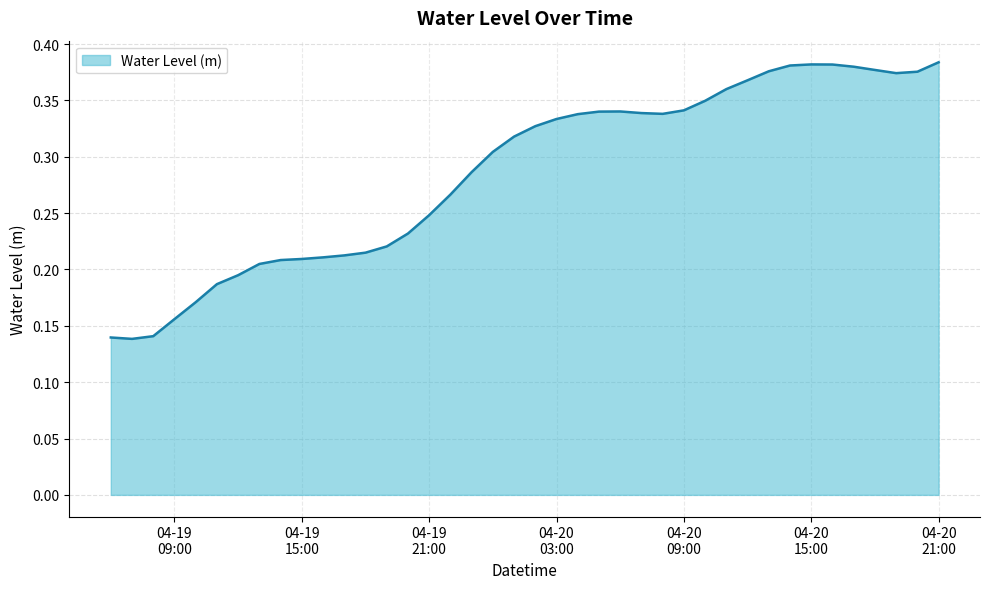

List the labels in order of value, largest first.

2025-04-20 21:00:00, 2025-04-20 15:00:00, 2025-04-20 16:00:00, 2025-04-20 14:00:00, 2025-04-20 17:00:00, 2025-04-20 18:00:00, 2025-04-20 13:00:00, 2025-04-20 20:00:00, 2025-04-20 19:00:00, 2025-04-20 12:00:00, 2025-04-20 11:00:00, 2025-04-20 10:00:00, 2025-04-20 09:00:00, 2025-04-20 06:00:00, 2025-04-20 05:00:00, 2025-04-20 07:00:00, 2025-04-20 08:00:00, 2025-04-20 04:00:00, 2025-04-20 03:00:00, 2025-04-20 02:00:00, 2025-04-20 01:00:00, 2025-04-20 00:00:00, 2025-04-19 23:00:00, 2025-04-19 22:00:00, 2025-04-19 21:00:00, 2025-04-19 20:00:00, 2025-04-19 19:00:00, 2025-04-19 18:00:00, 2025-04-19 17:00:00, 2025-04-19 16:00:00, 2025-04-19 15:00:00, 2025-04-19 14:00:00, 2025-04-19 13:00:00, 2025-04-19 12:00:00, 2025-04-19 11:00:00, 2025-04-19 10:00:00, 2025-04-19 09:00:00, 2025-04-19 08:00:00, 2025-04-19 06:00:00, 2025-04-19 07:00:00